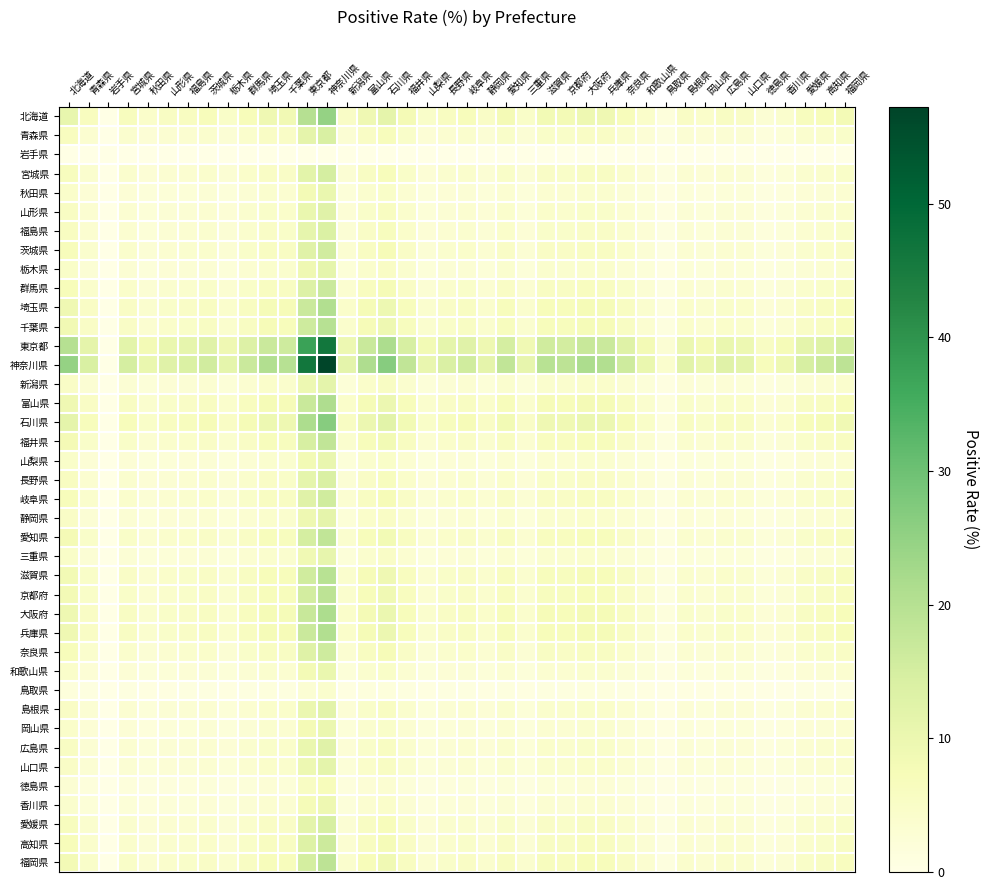

Which series has the largest total across all categories?

神奈川県